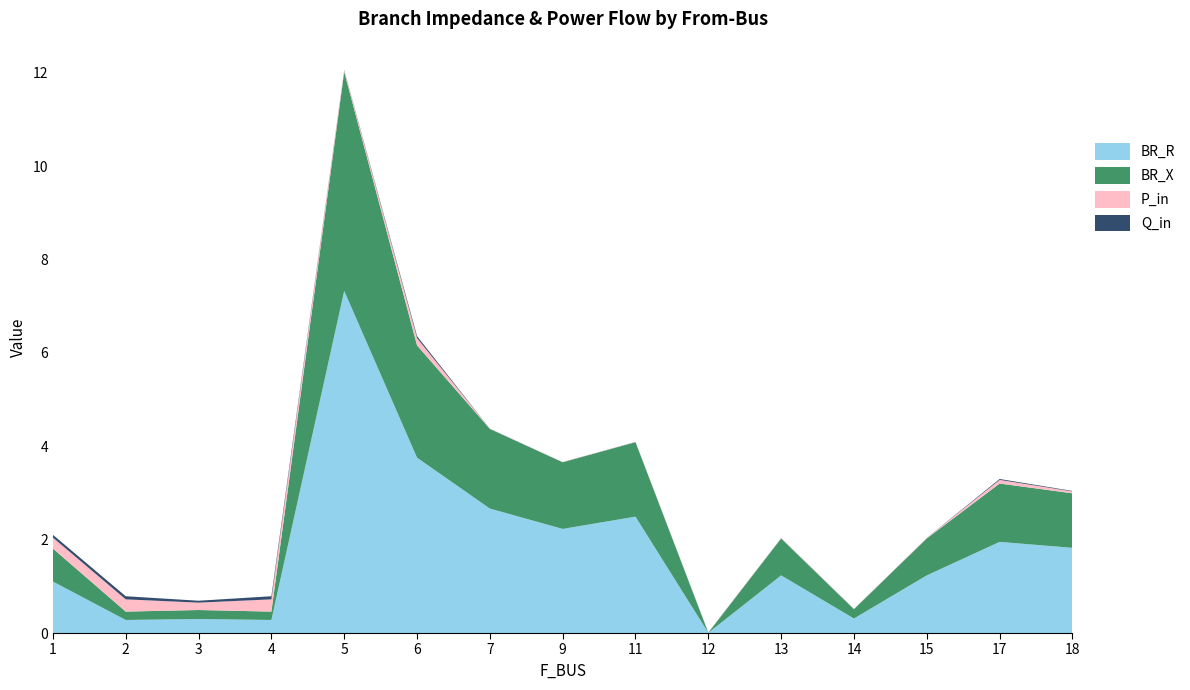

Reading right to left, list all the values displayed in this chart.

BR_R: 1.8	2.0	1.2	0.3	1.2	0.0	2.5	2.2	2.7	3.8	7.3	0.3	0.3	0.3	1.1
BR_X: 1.2	1.2	0.8	0.2	0.8	0.0	1.6	1.4	1.7	2.4	4.7	0.2	0.2	0.2	0.7
P_in: 0.0	0.1	0.0	0.0	0.0	0.0	0.0	0.0	0.0	0.2	0.0	0.3	0.2	0.3	0.2
Q_in: 0.0	0.0	0.0	0.0	0.0	0.0	0.0	0.0	0.0	0.0	0.0	0.1	0.0	0.1	0.1